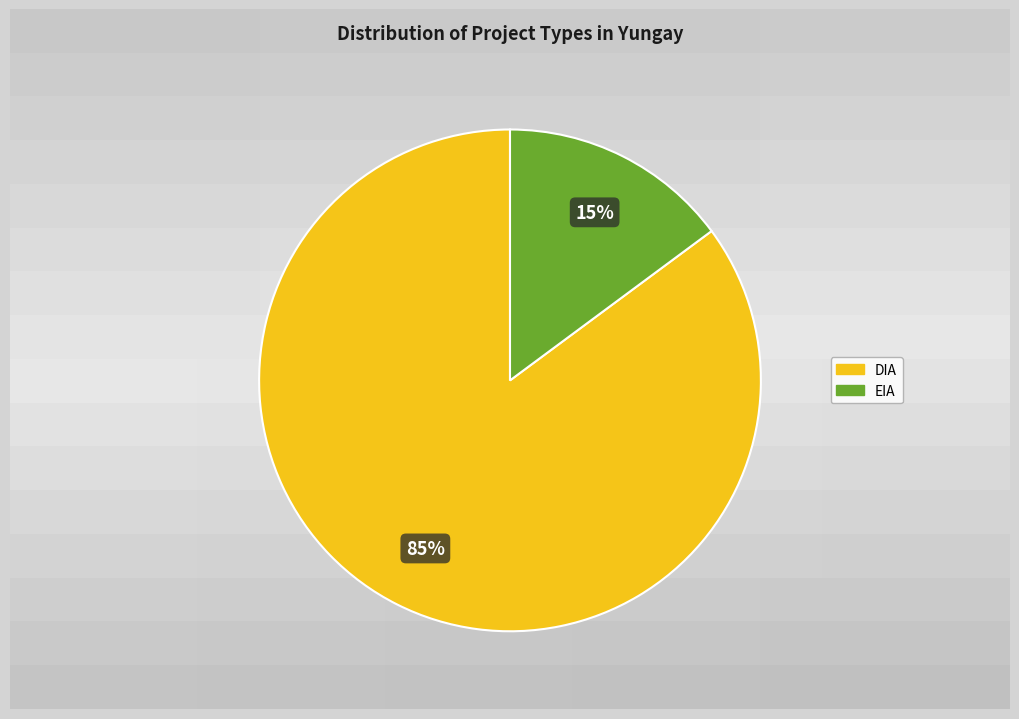

How many slices are in this pie chart?

2